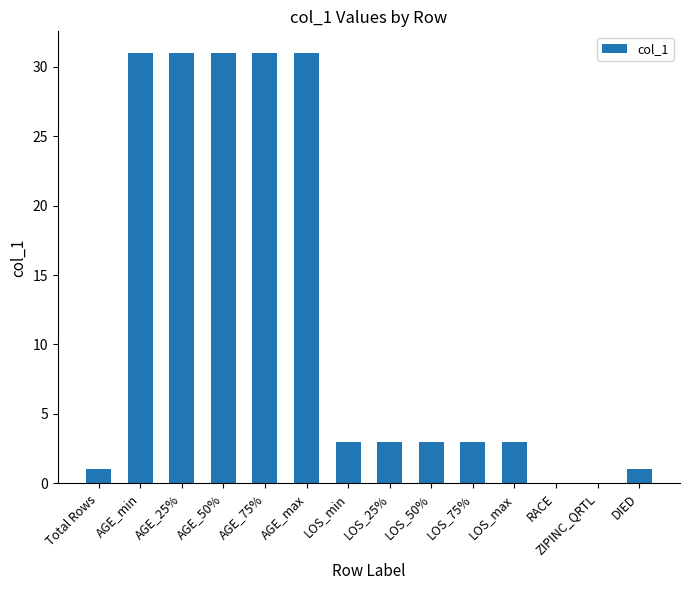

What is the greatest value displayed?

31